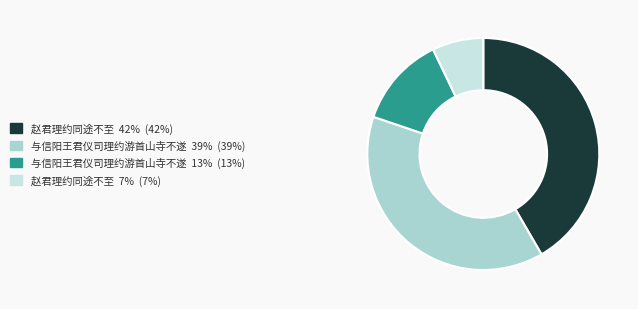

Does any single category account for the majority?

No